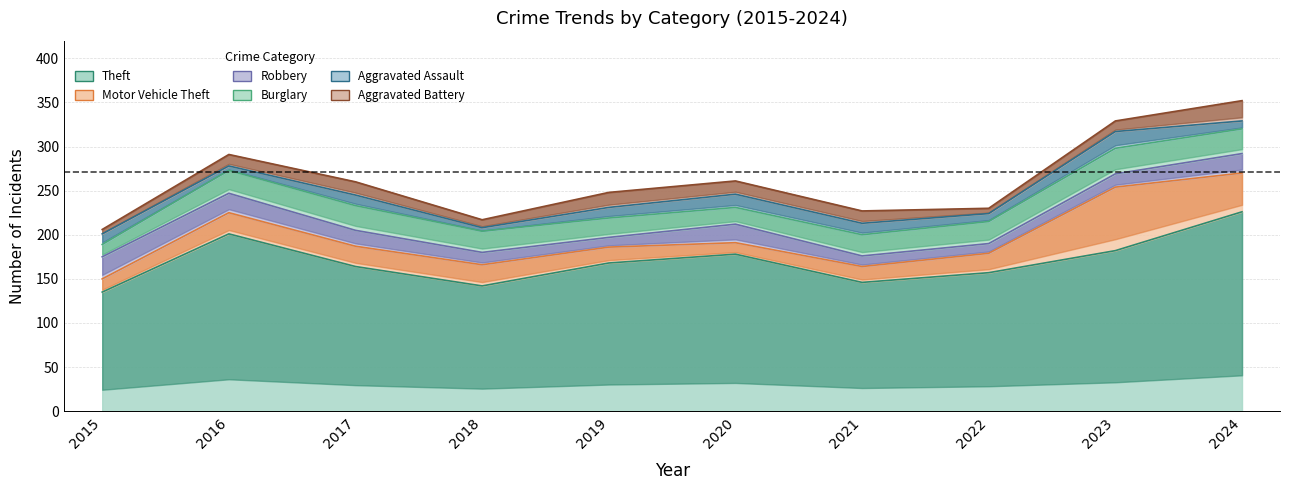

What is the value of the Robbery point at the 10th from the left?

22